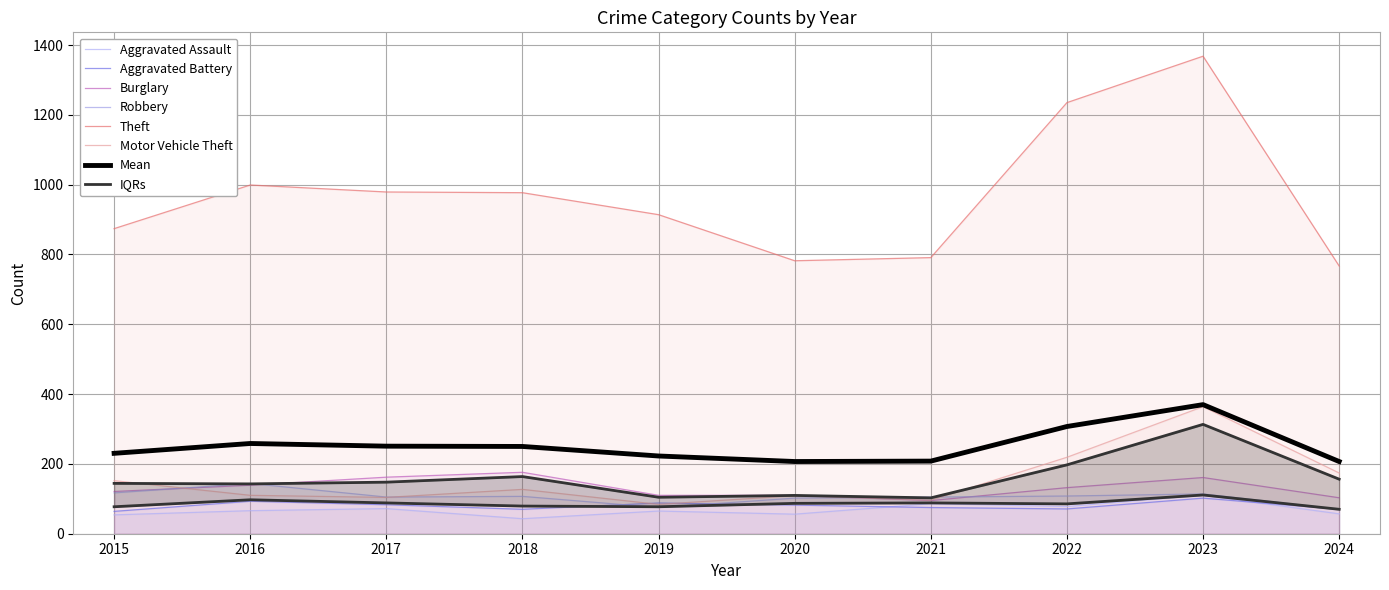

The value of Aggravated Battery at 2024 is 116. True or false?

False